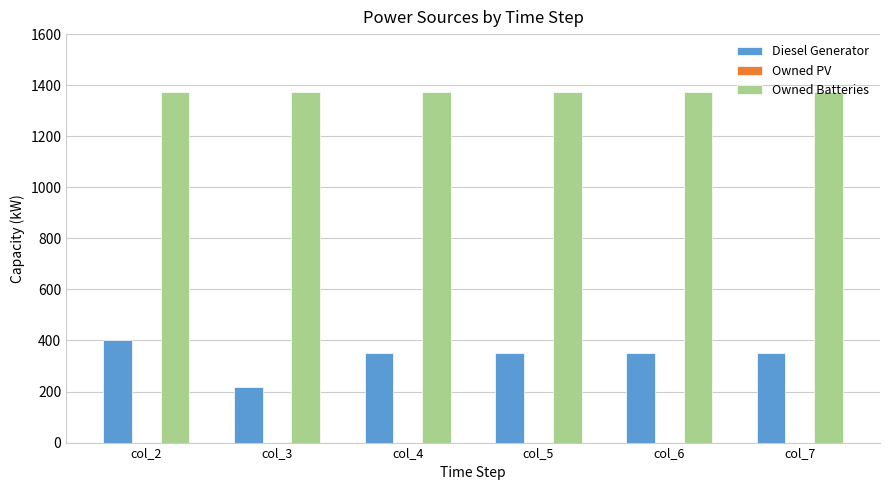

At which category is the sum across all series the highest?

col_2